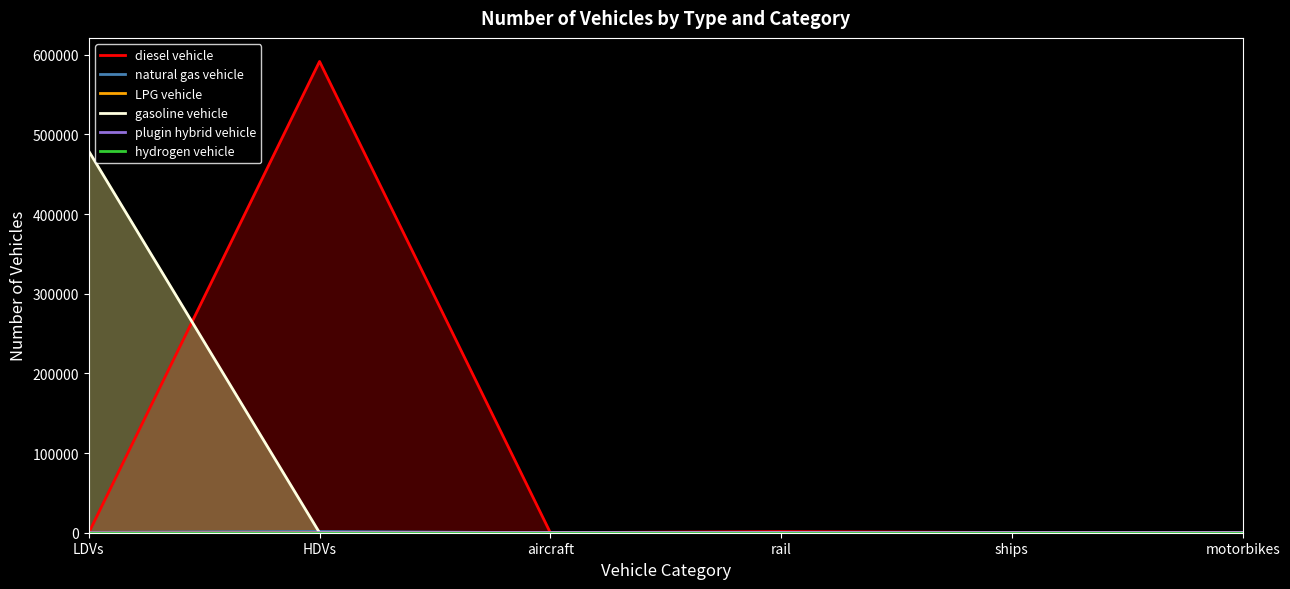

True or false: gasoline vehicle has more than 0 points higher than both neighbors.

False